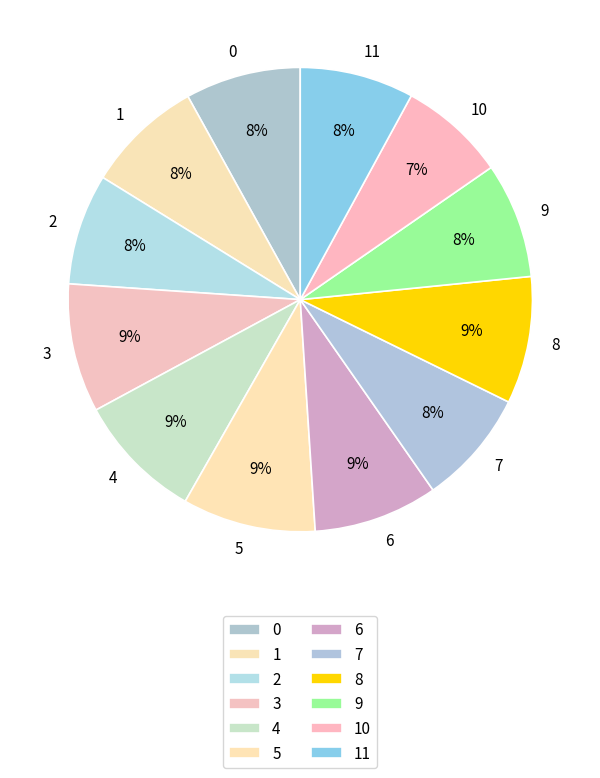

Combined, do 9 and 7 account for over 50%?

No